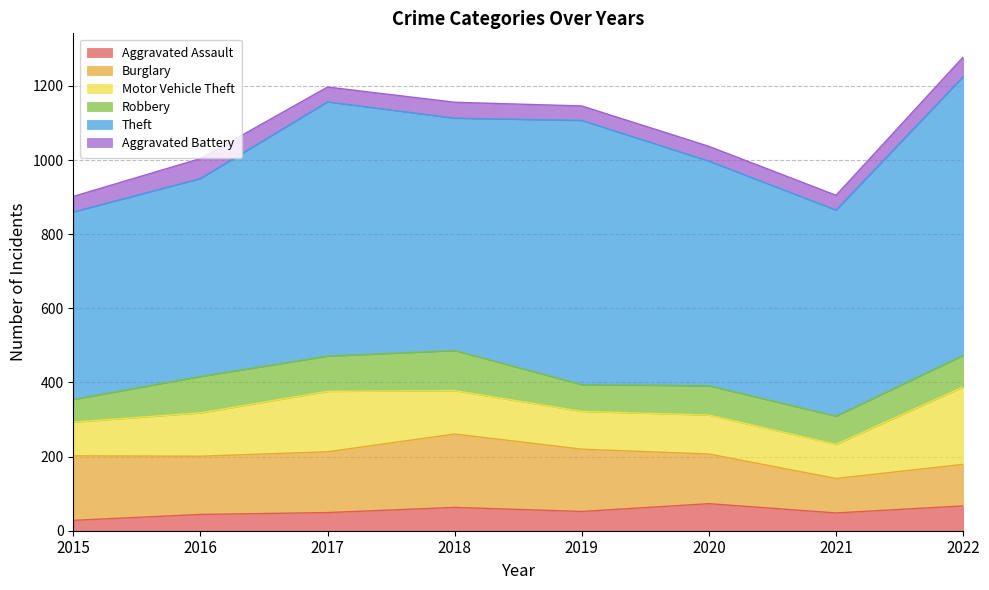

What is the spread (max minus min) of values at 2018?

584